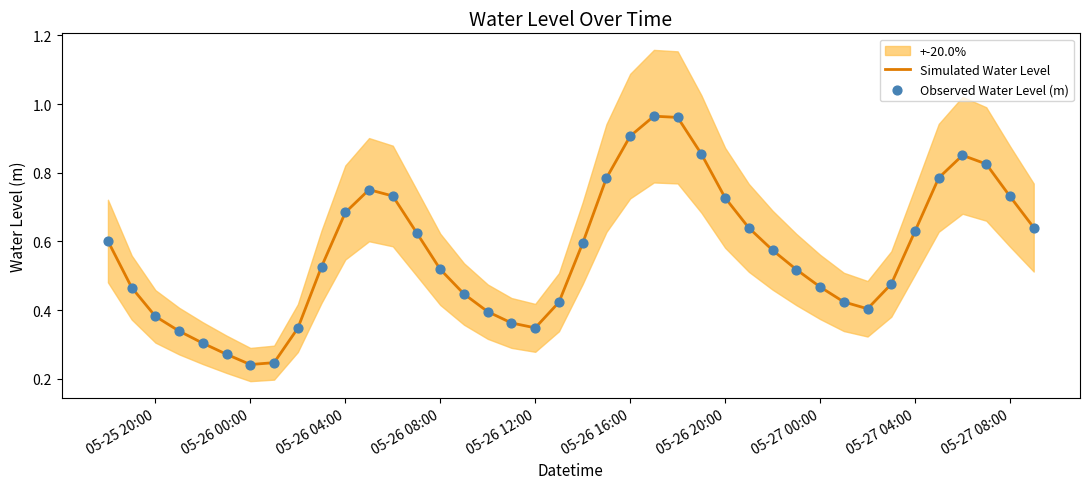

The Simulated Water Level series shows 0.2 at 05-26 08:00. True or false?

False